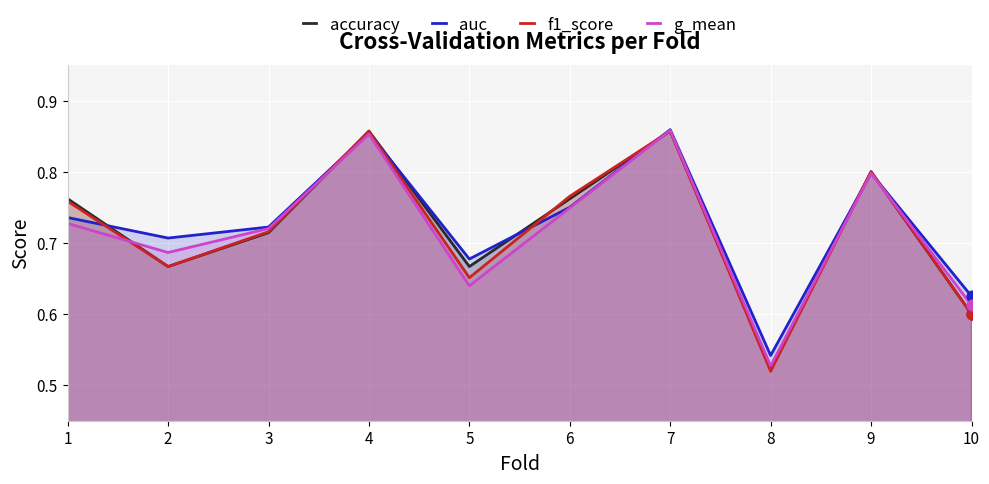

Is the value of auc at 8 greater than the value of f1_score at 6?

No